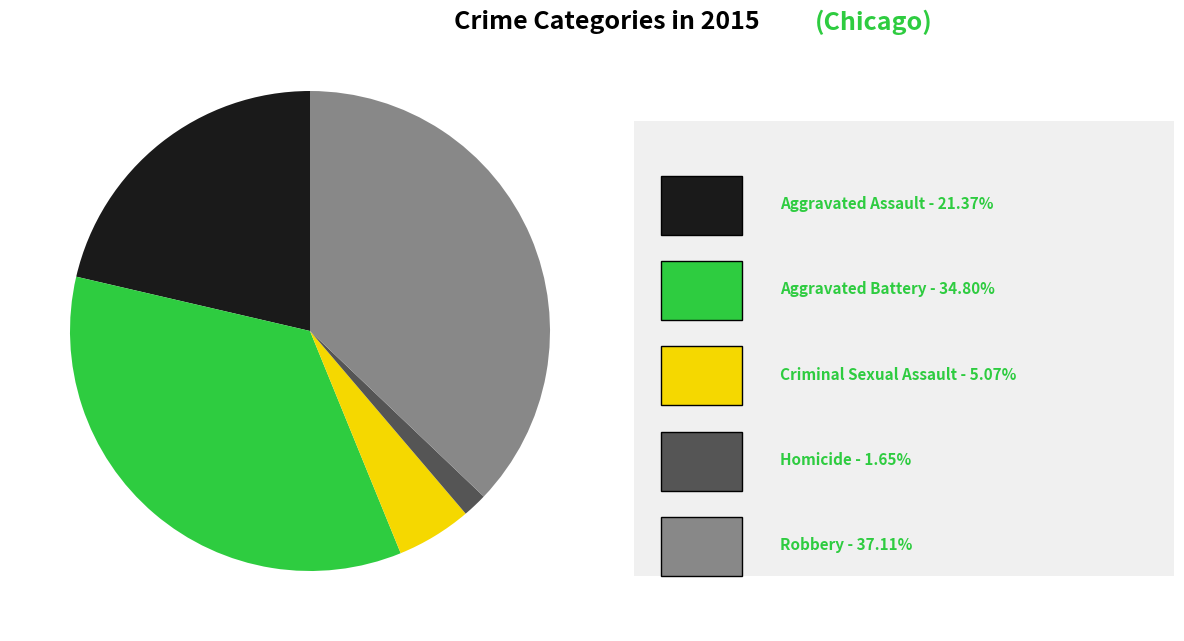

Does any single category account for the majority?

No